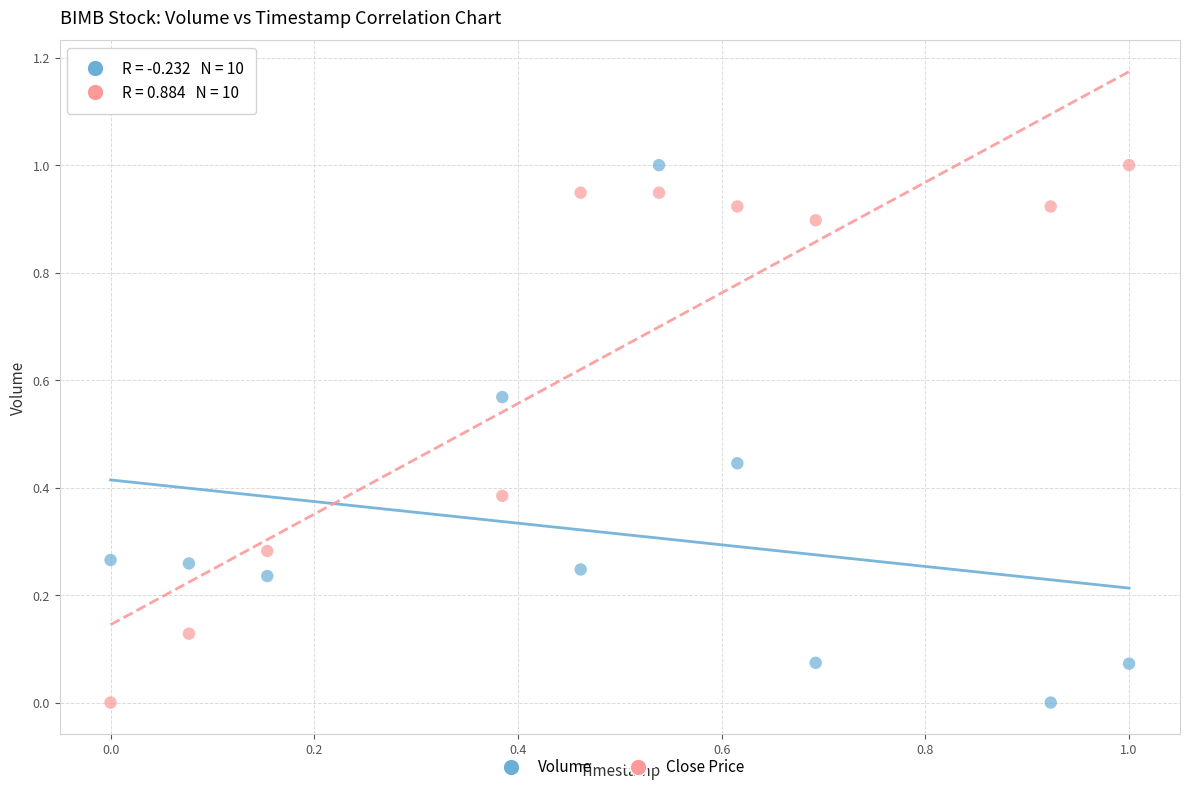

Across all data points, what is the range of Y values (max minus min)?

1.0